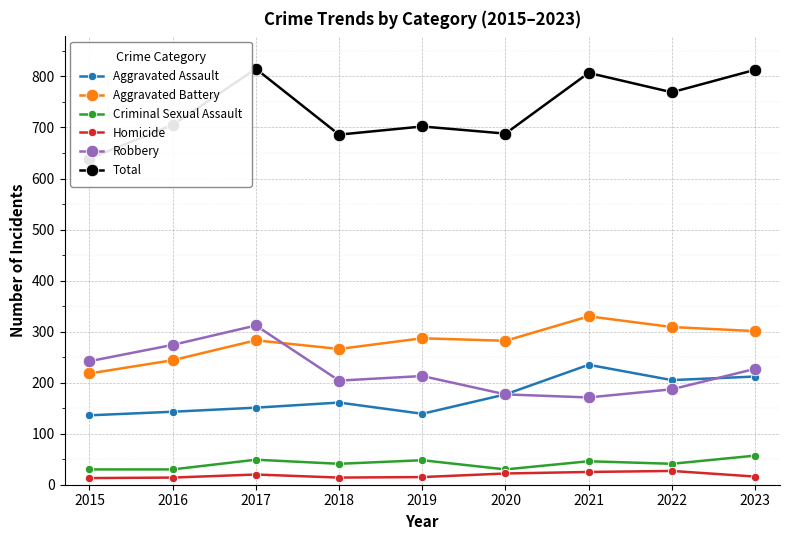

What is the total value across all series at 2015?

1278